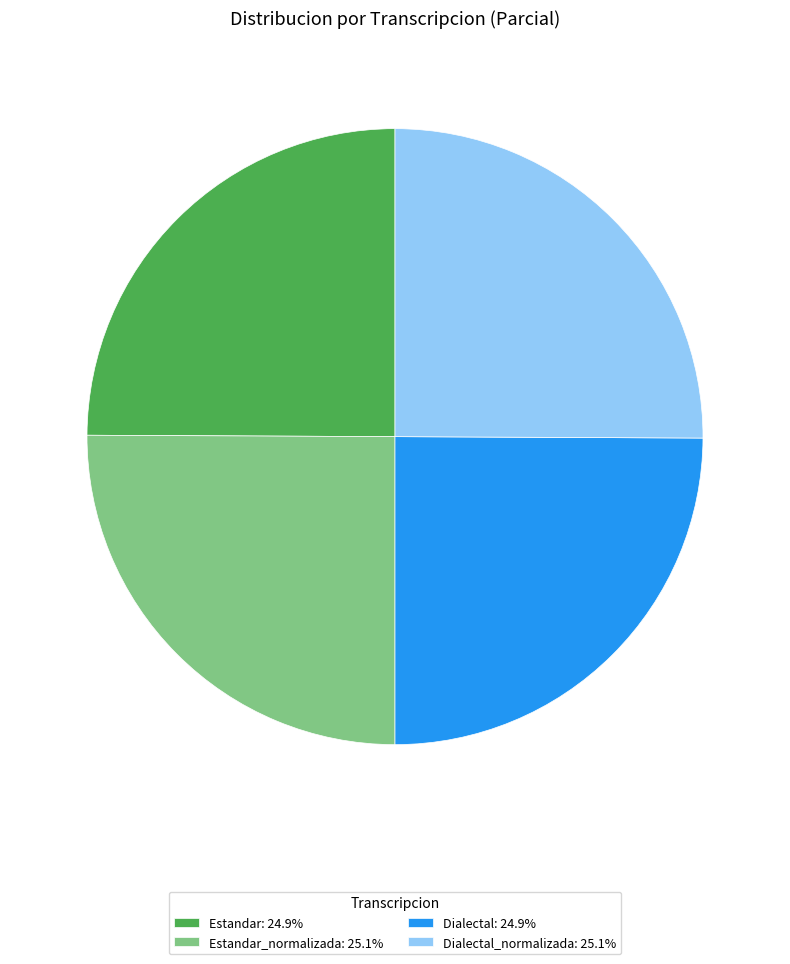

How many slices are in this pie chart?

4